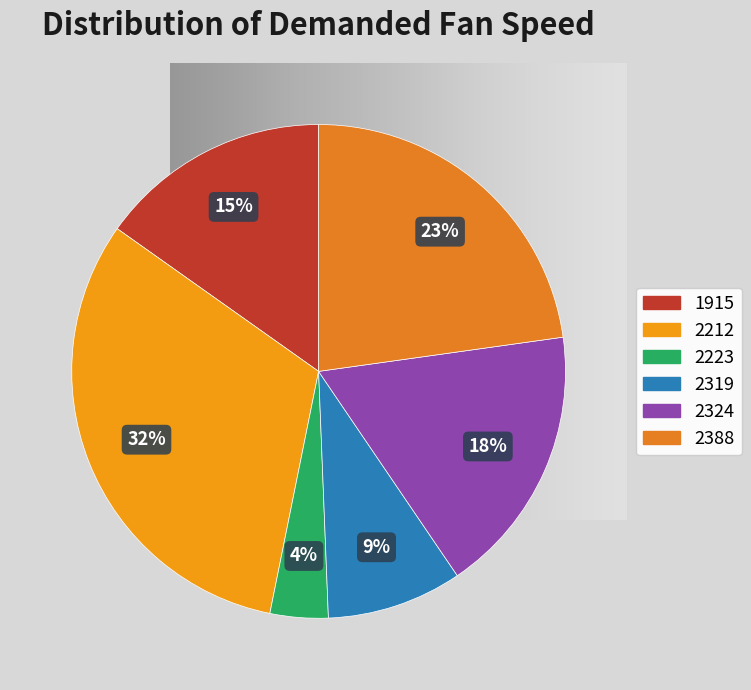

Is it true that 2388 is 23% of the pie?

True